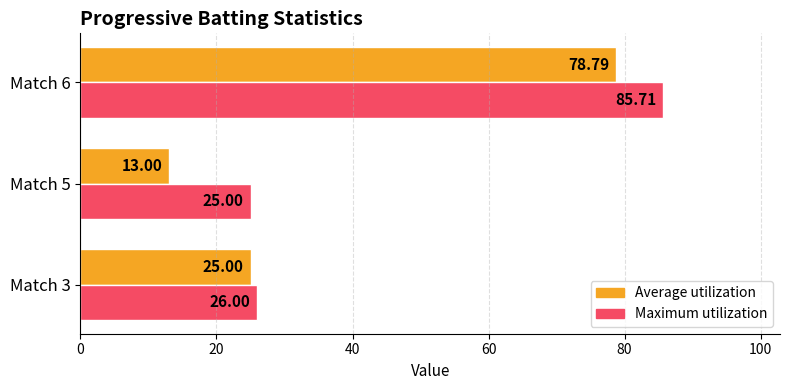

At Match 5, list the series in order from smallest to largest.

Average utilization, Maximum utilization